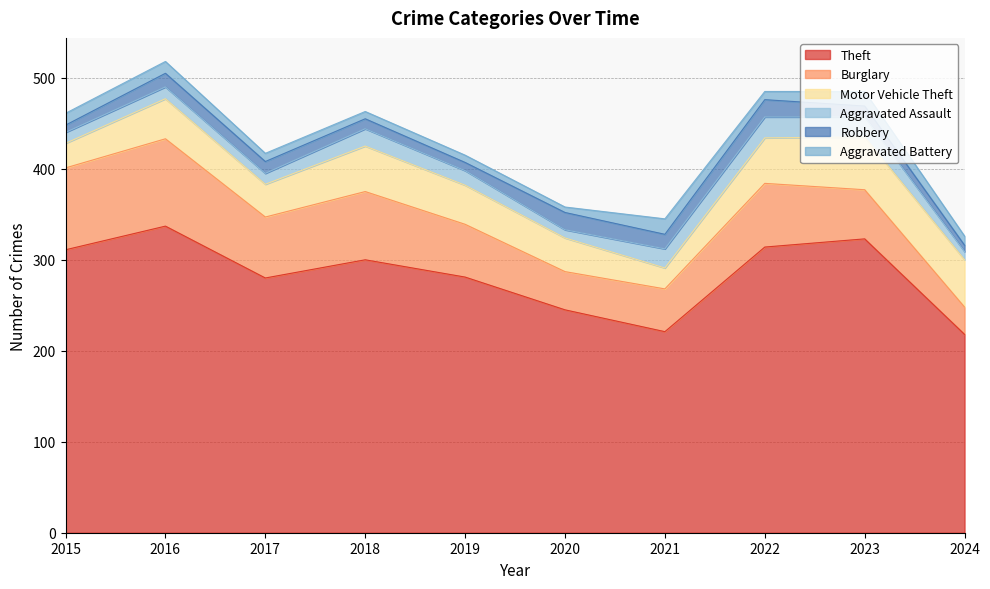

How many interior local peaks does the Aggravated Battery series have?

2